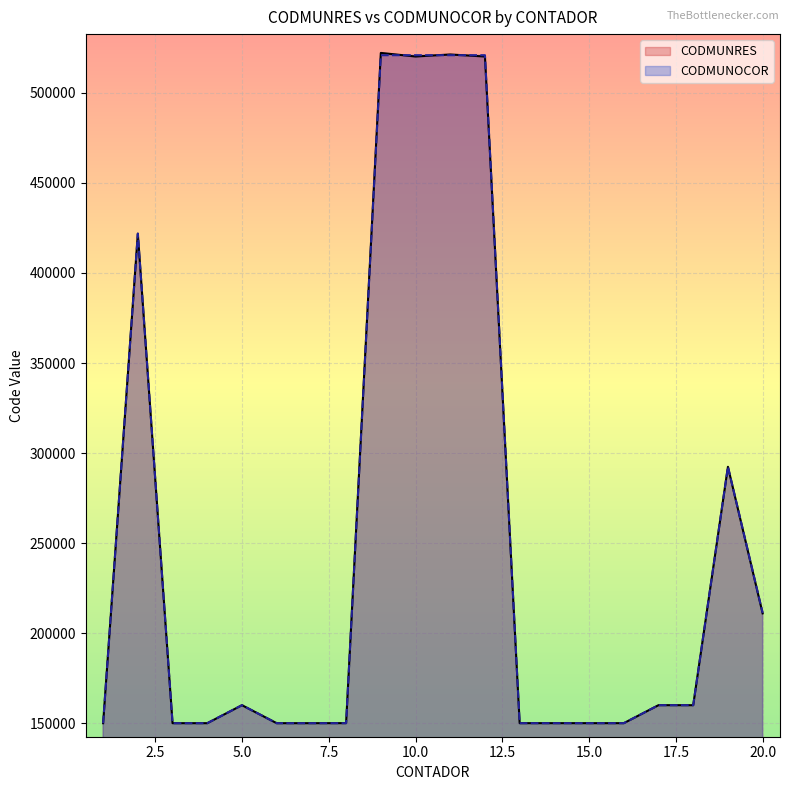

What is the difference between the maximum and minimum values in the CODMUNOCOR series?

370810